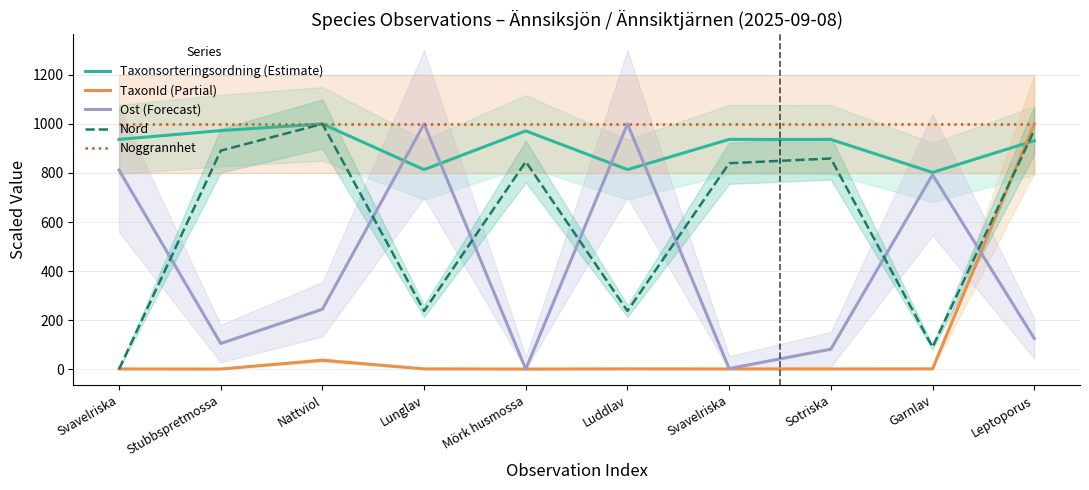

The value of Taxonsorteringsordning (Estimate) at Mörk husmossa is 971.6. True or false?

True